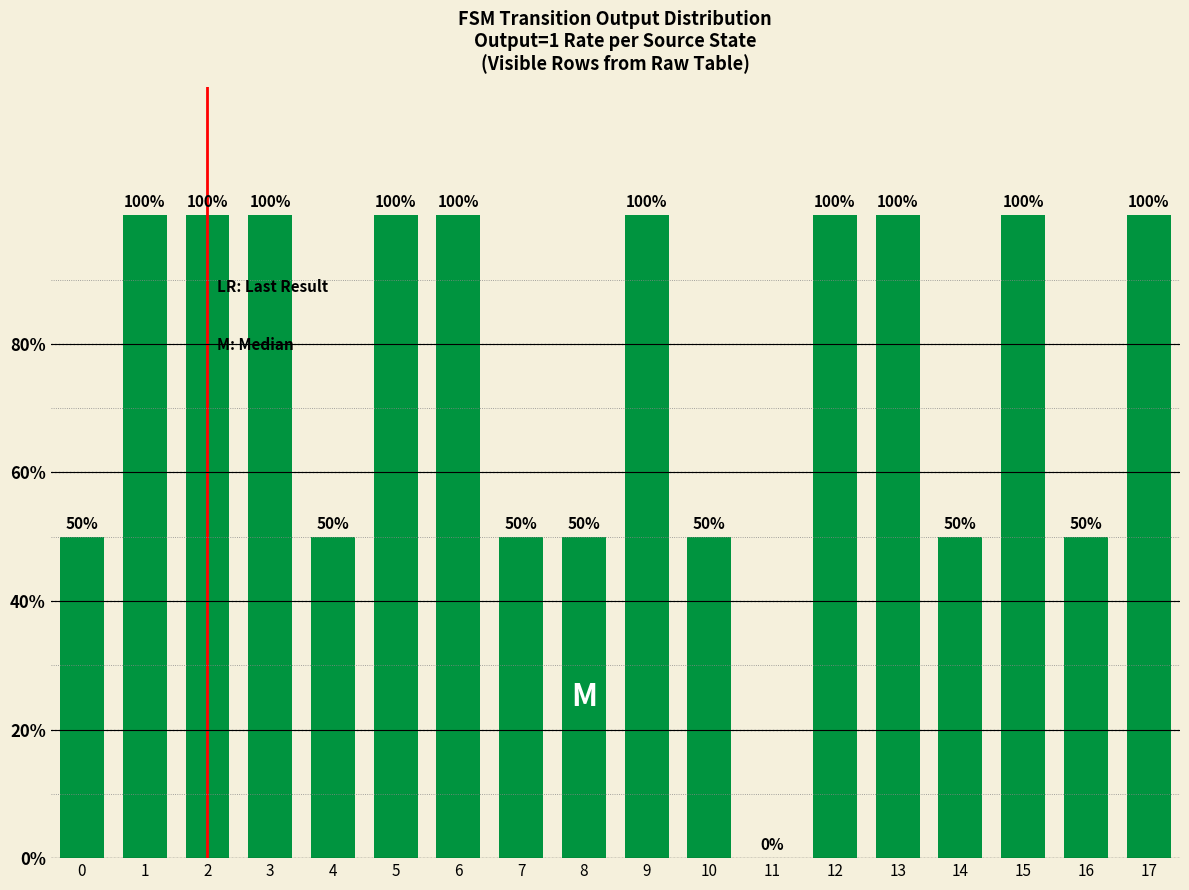

What is the ratio of the value at 16 to the value at 2?

0.5